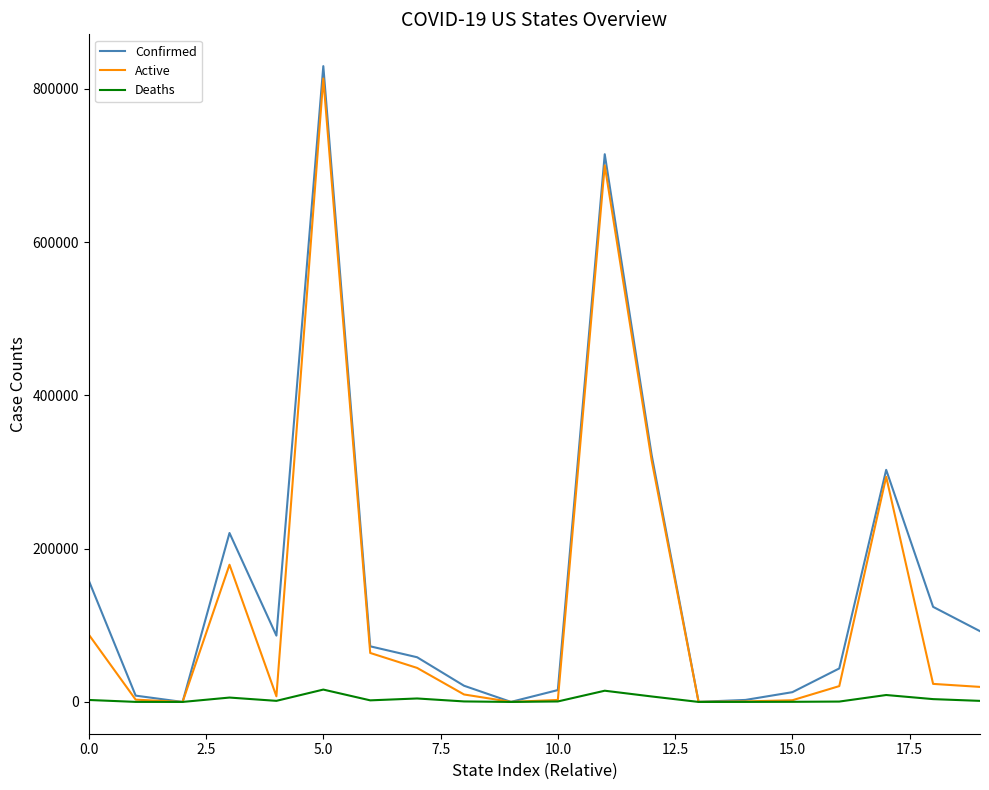

What is the greatest value displayed?

829521